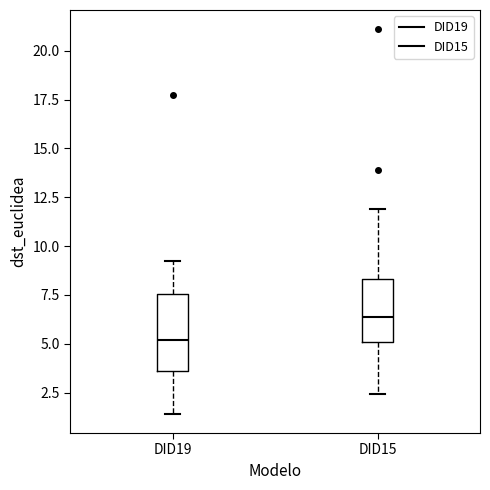

Where is the lower edge of the box for DID15 on the y-axis? The values are not printed on the chart, so give them approximately, as read against the axis.

5.0